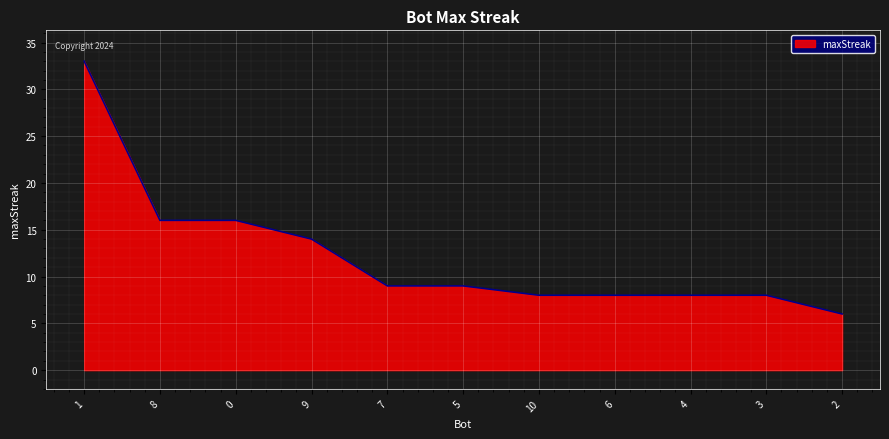

Approximately how many times larger is the value at 3 compared to 8?

0.5